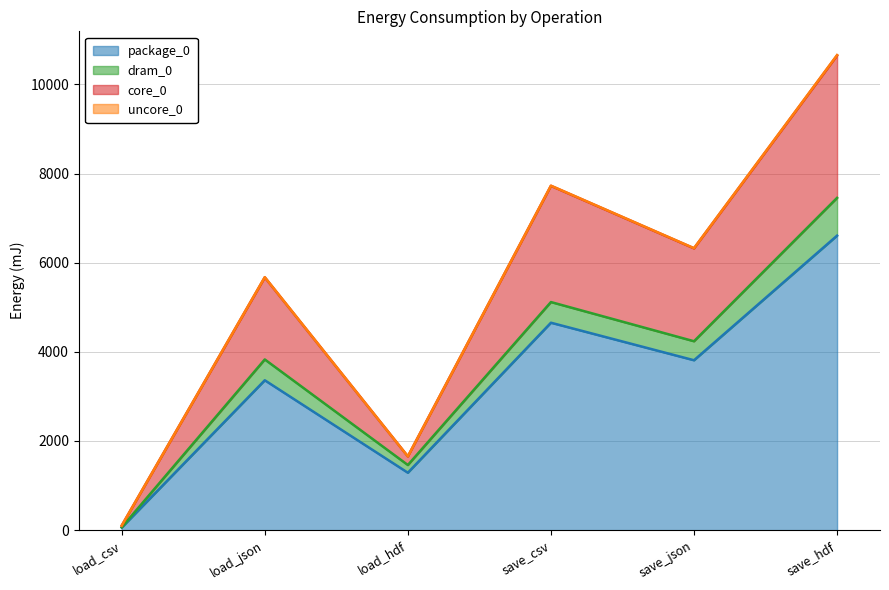

True or false: core_0 and package_0 cross at least once.

False